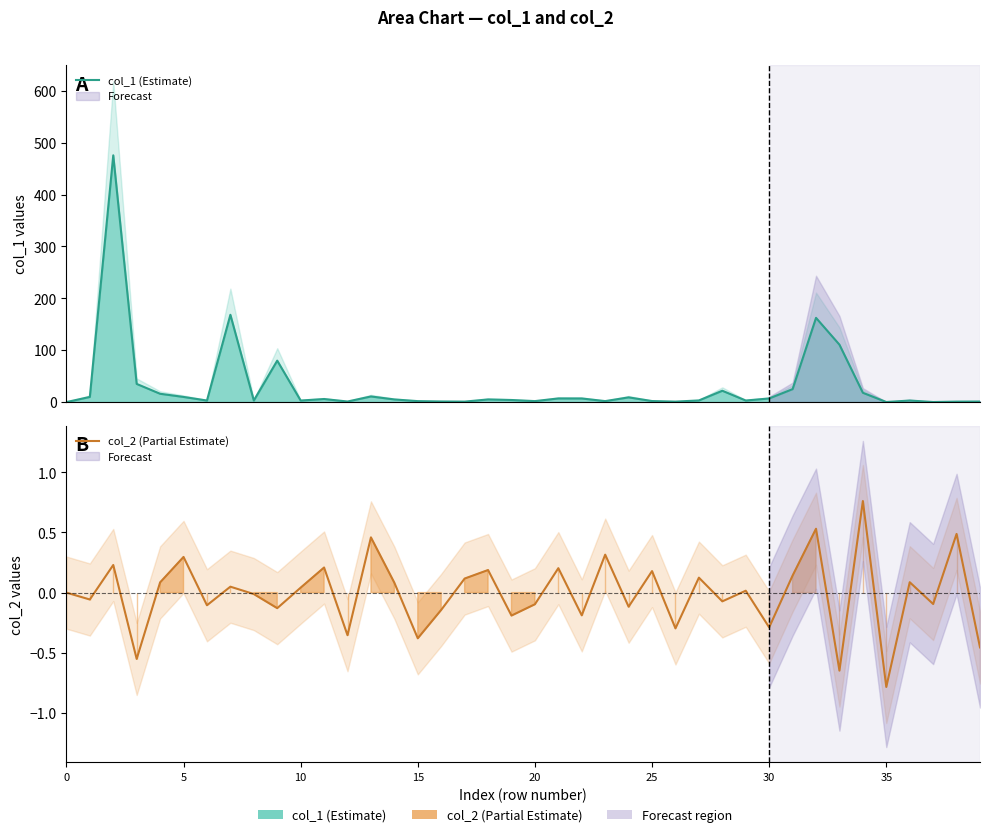

List the series in order of their peak value, lowest first.

col_2 (Partial Estimate), col_1 (Estimate)